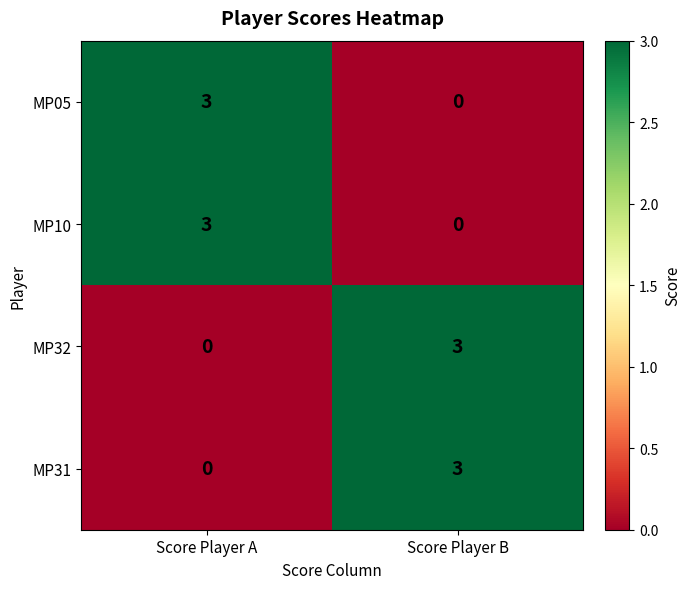

What is the total value across all series at Score Player B?

6